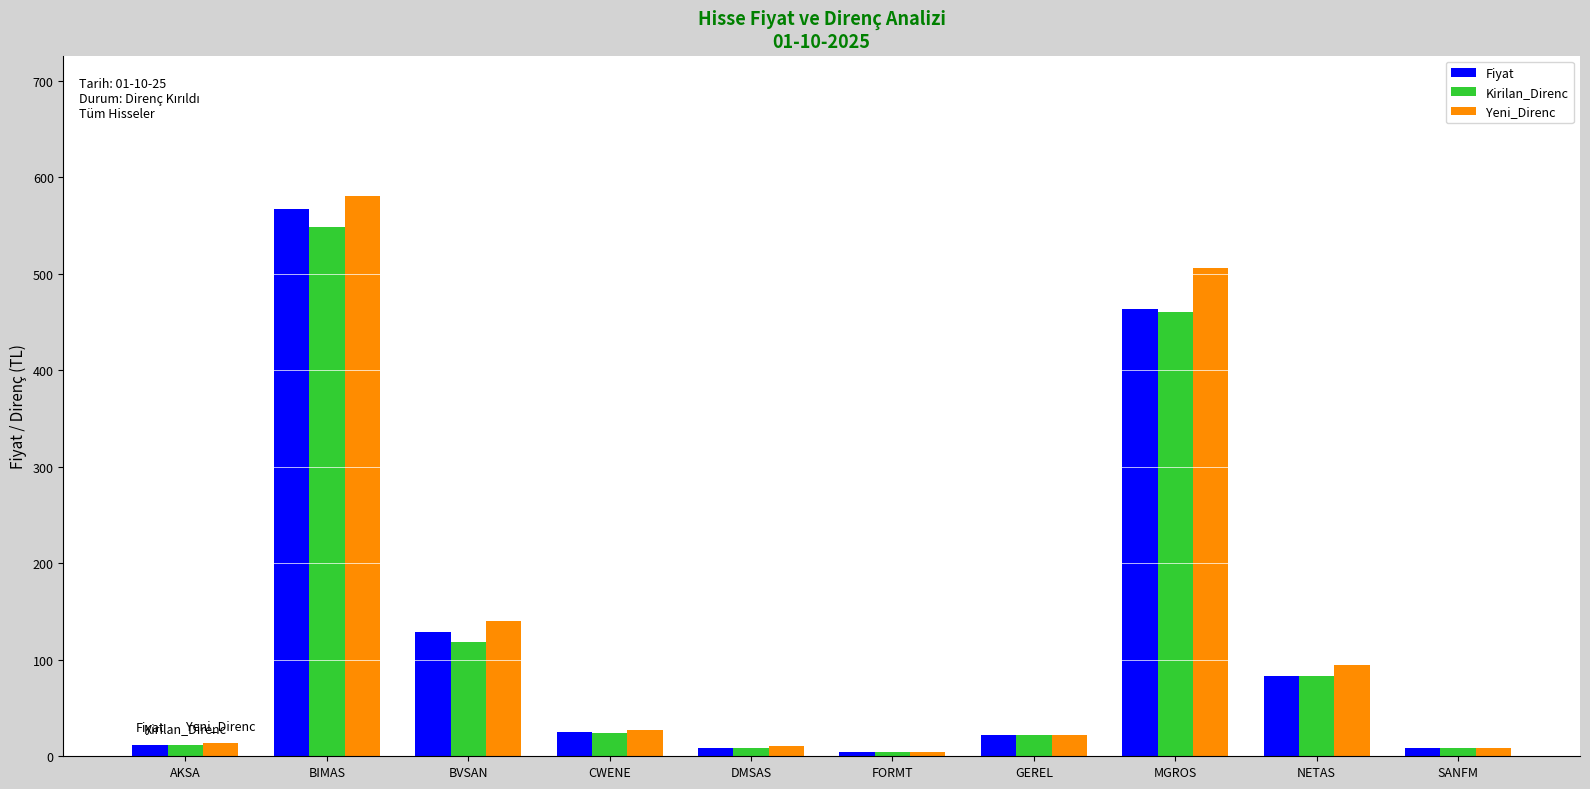

At which category is the sum across all series the highest?

BIMAS